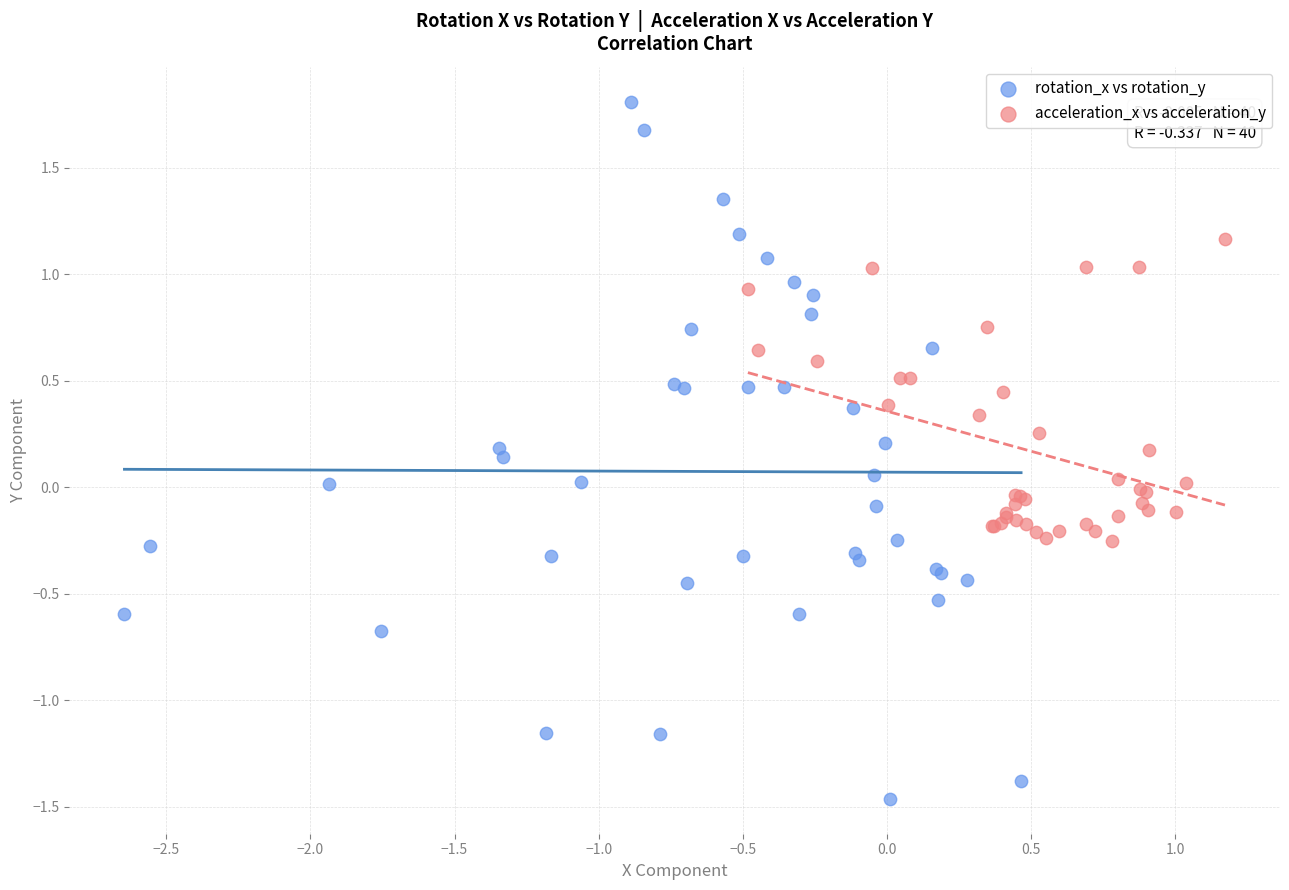

What are all the series names shown in the legend?

rotation_x vs rotation_y, acceleration_x vs acceleration_y